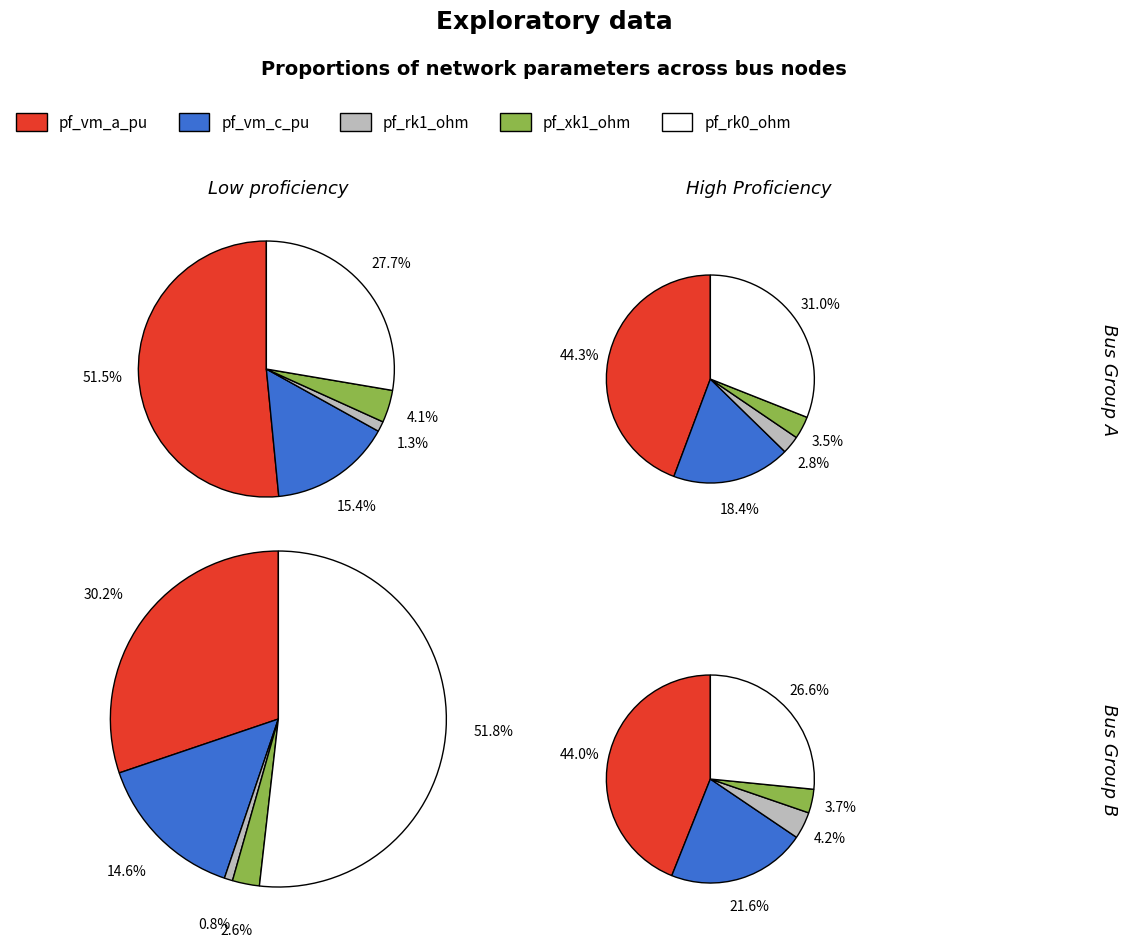

True or false: 0 accounts for 19% of the total.

False